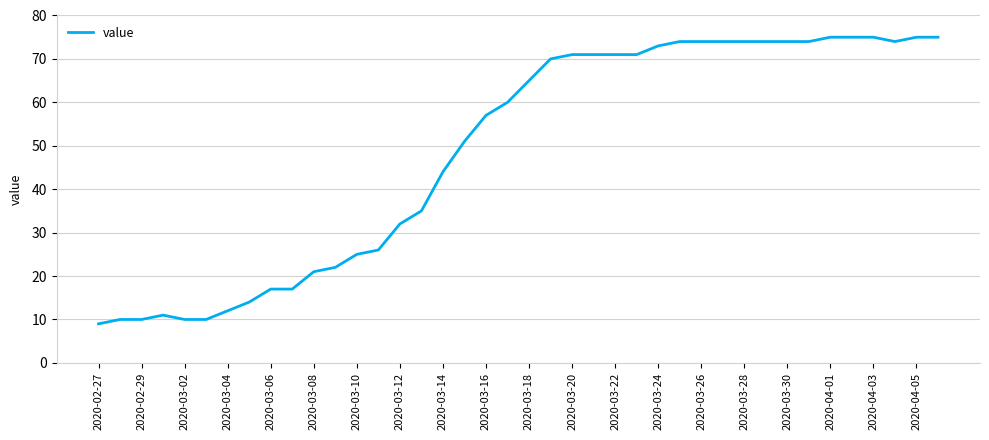

What is the difference between the maximum and minimum values?

66